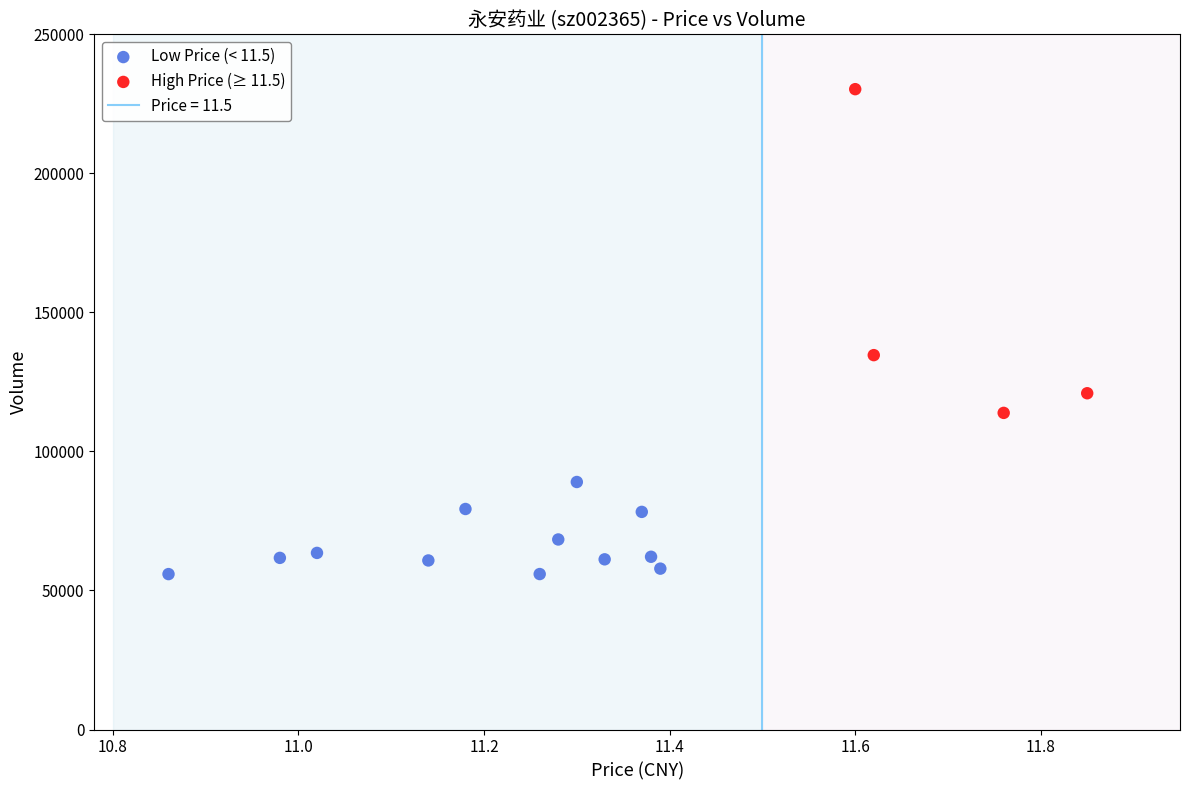

Which series has the largest Y range (max minus min)?

High Price (≥ 11.5)